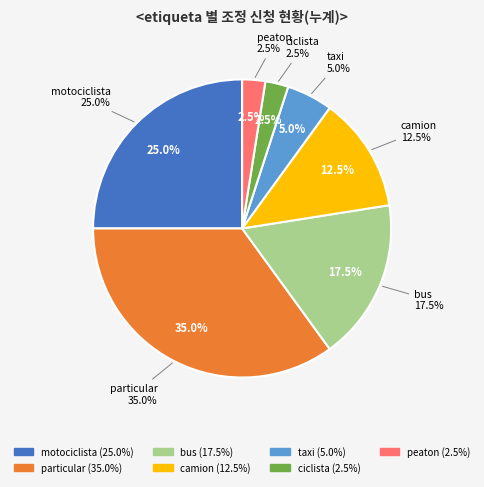

What percentage do camion and motociclista together represent?

37.5%